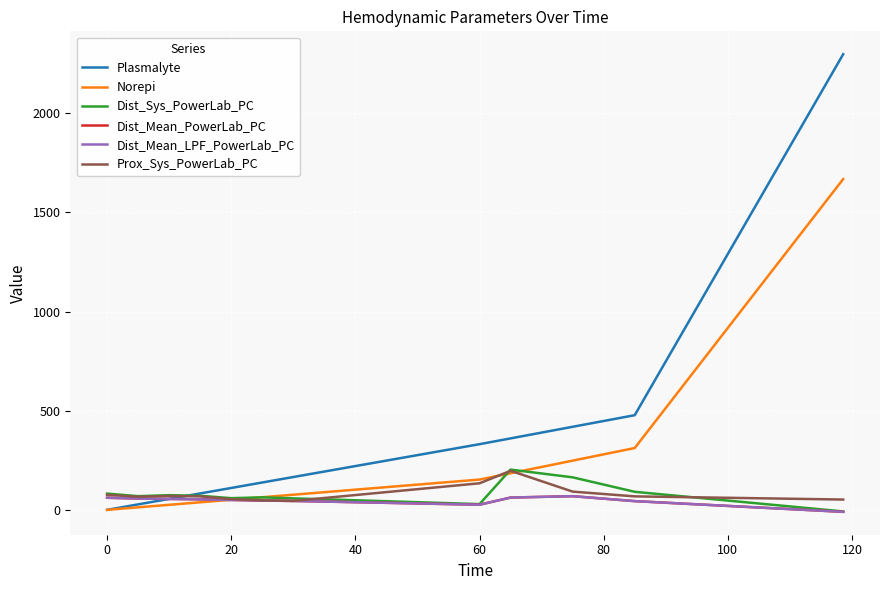

List the series in order of their peak value, highest first.

Plasmalyte, Norepi, Dist_Sys_PowerLab_PC, Prox_Sys_PowerLab_PC, Dist_Mean_PowerLab_PC, Dist_Mean_LPF_PowerLab_PC